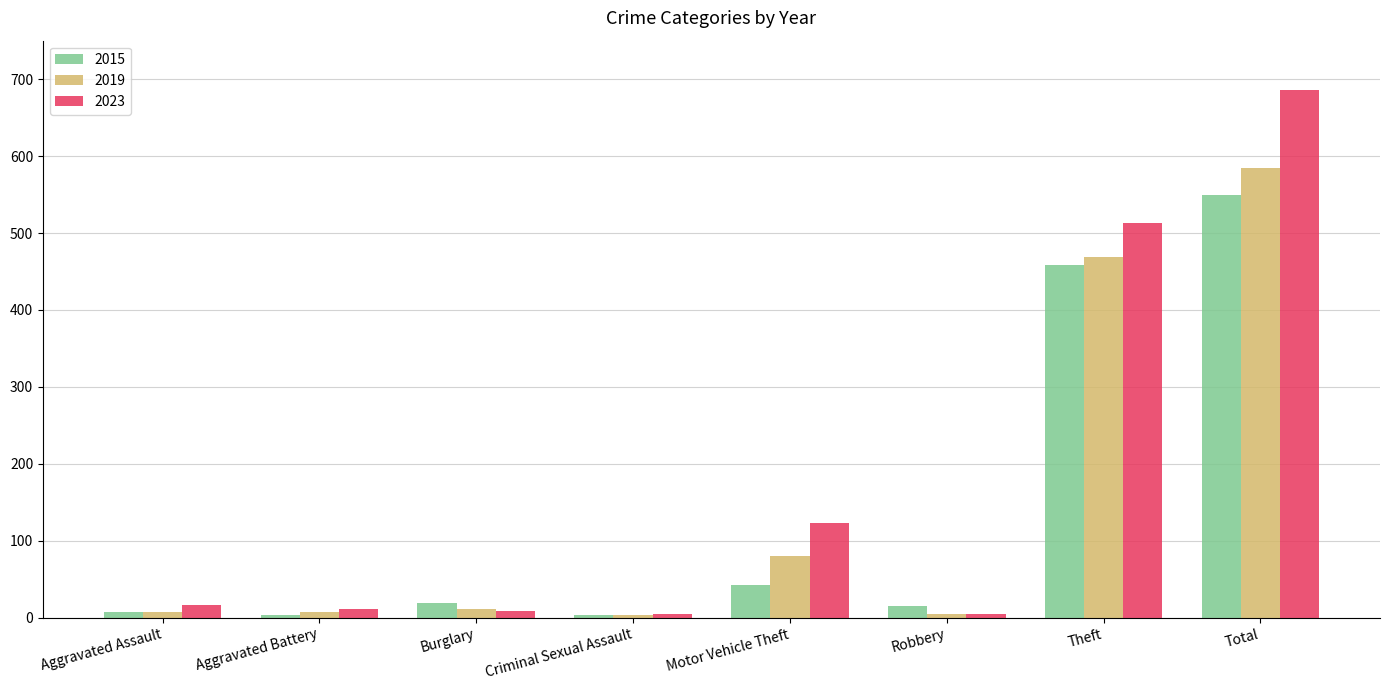

Rank the series by their maximum value, from highest to lowest.

2023, 2019, 2015